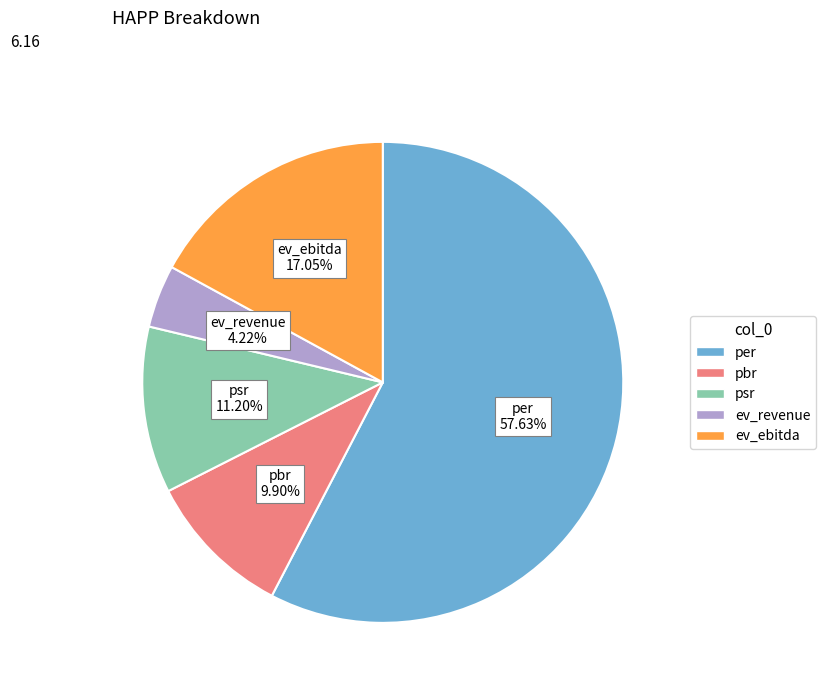

Between pbr and per, which is larger?

per